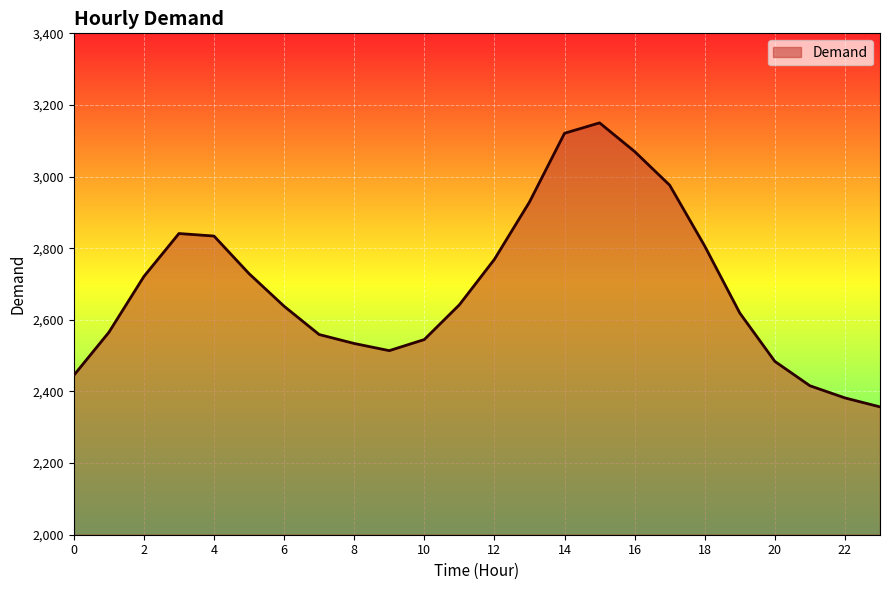

What is the maximum value shown in the chart?

3150